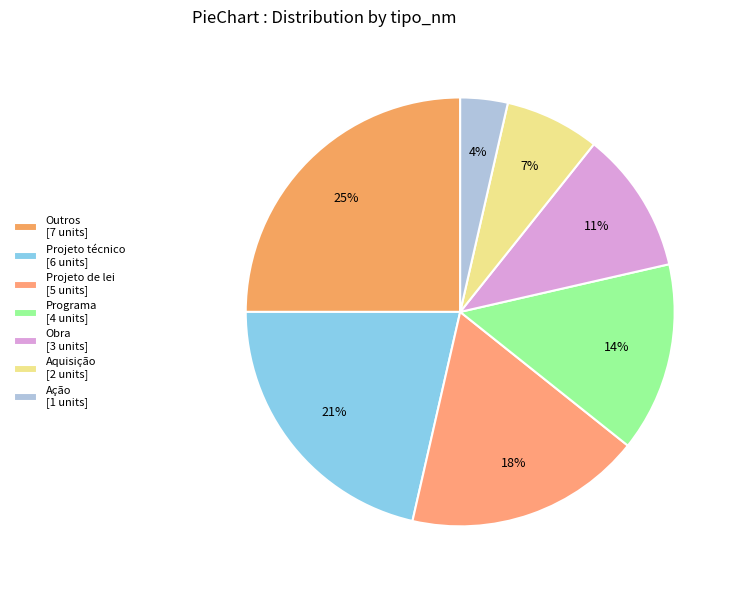

Count the number of slices in the pie.

7